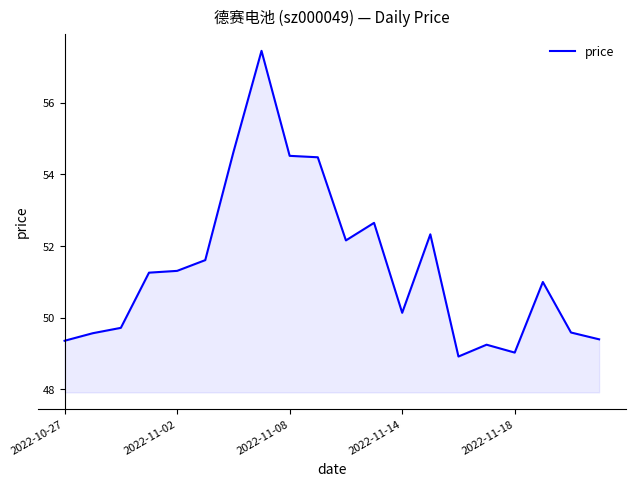

What is the maximum value shown in the chart?

57.5